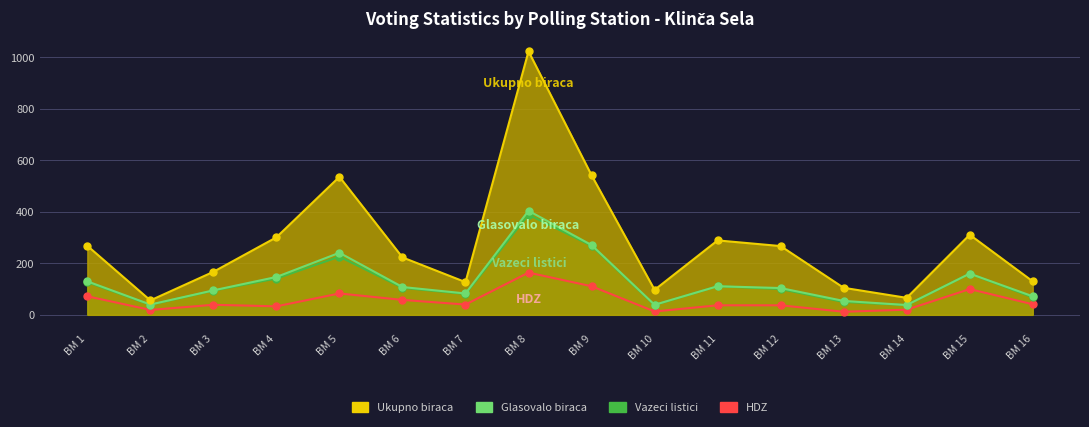

At which label does HDZ reach its minimum?

BM 13